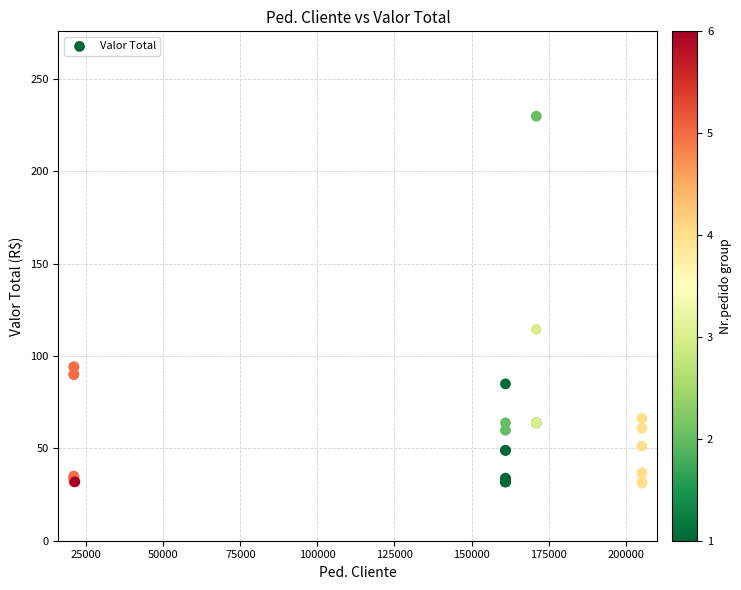

What Y value in the scatter plot is closest to 130?

114.4